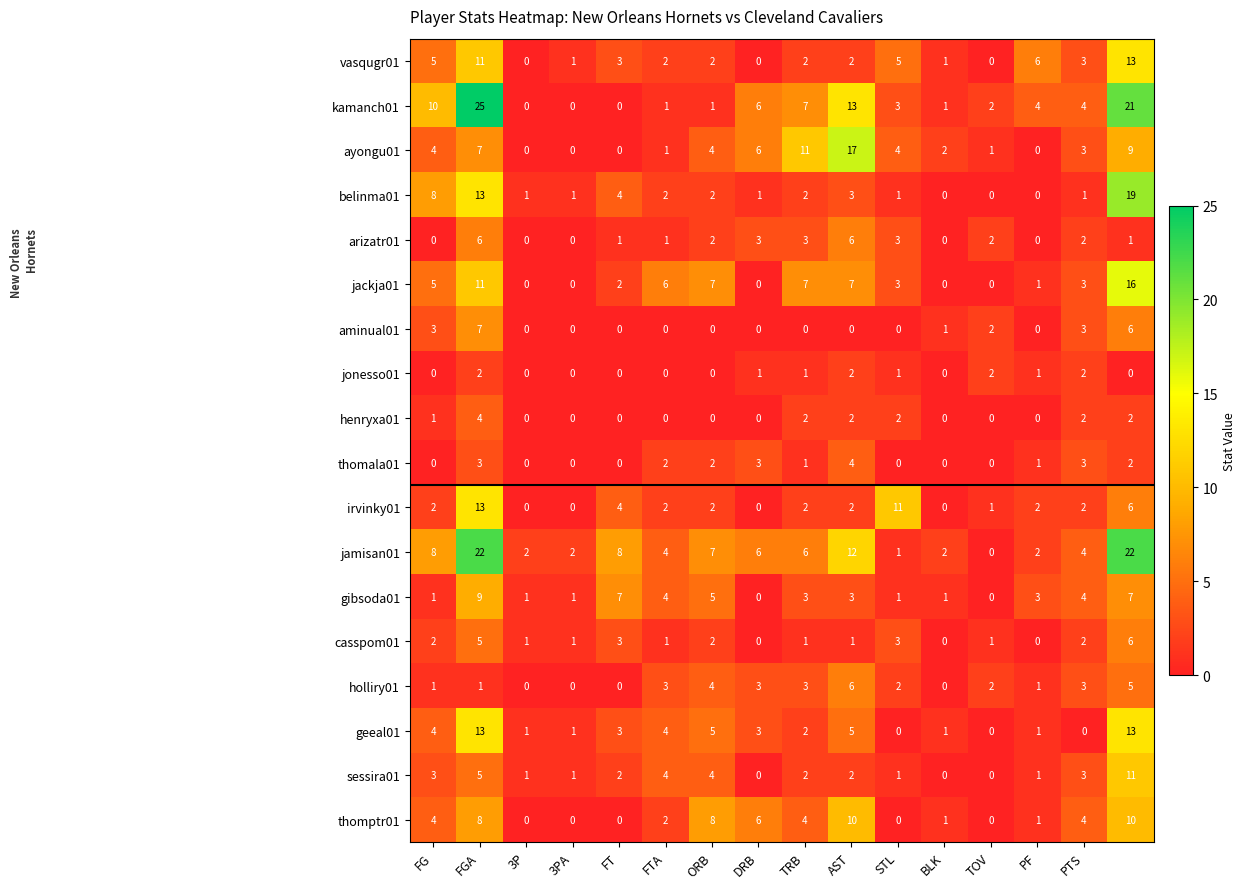

What is the sum of all kamanch01 values?

98